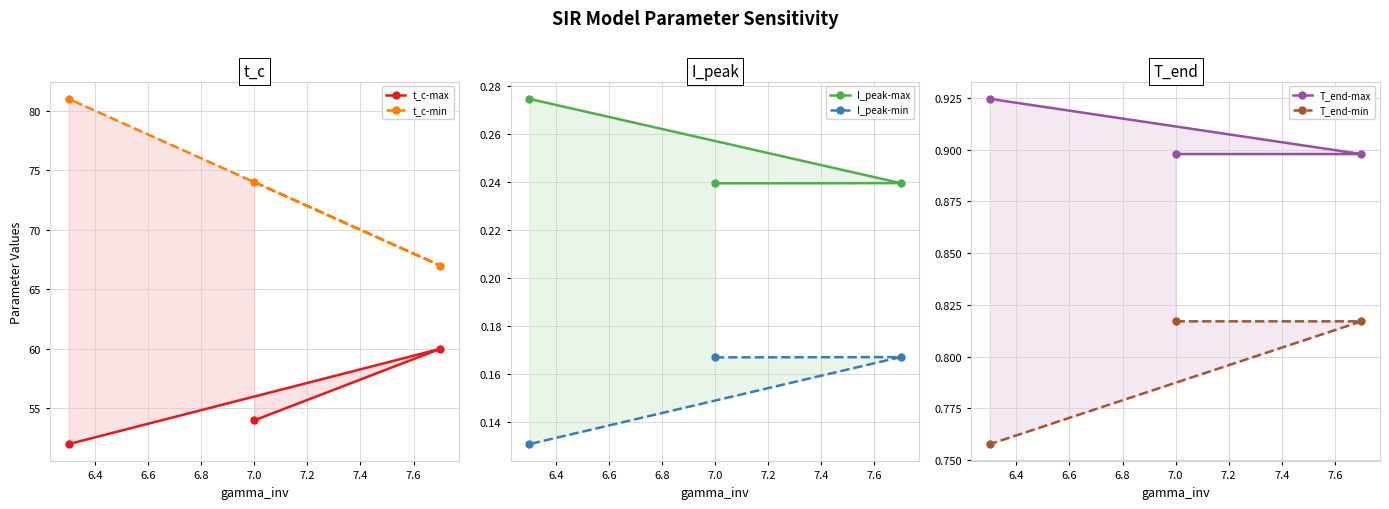

At 6.6, list the series in order from smallest to largest.

I_peak-min, I_peak-max, T_end-min, T_end-max, t_c-max, t_c-min